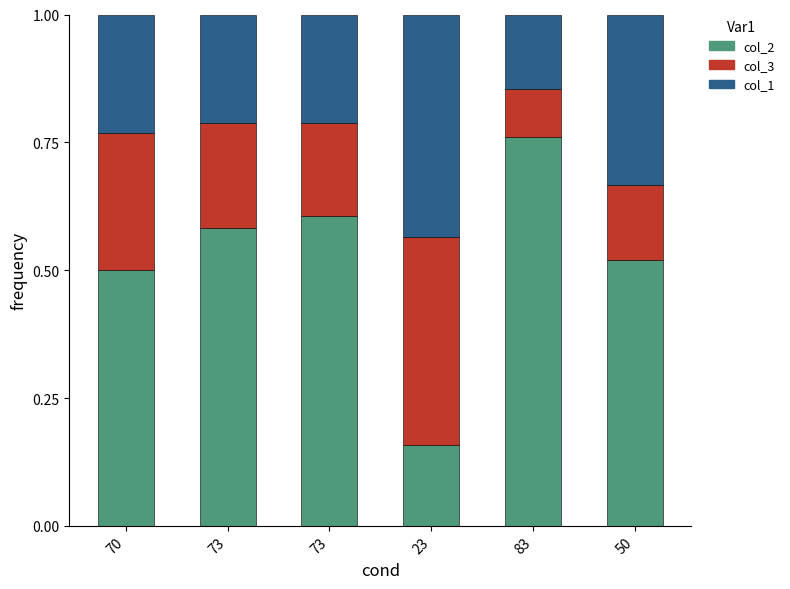

The col_1 series shows 0.2 at 73. True or false?

True